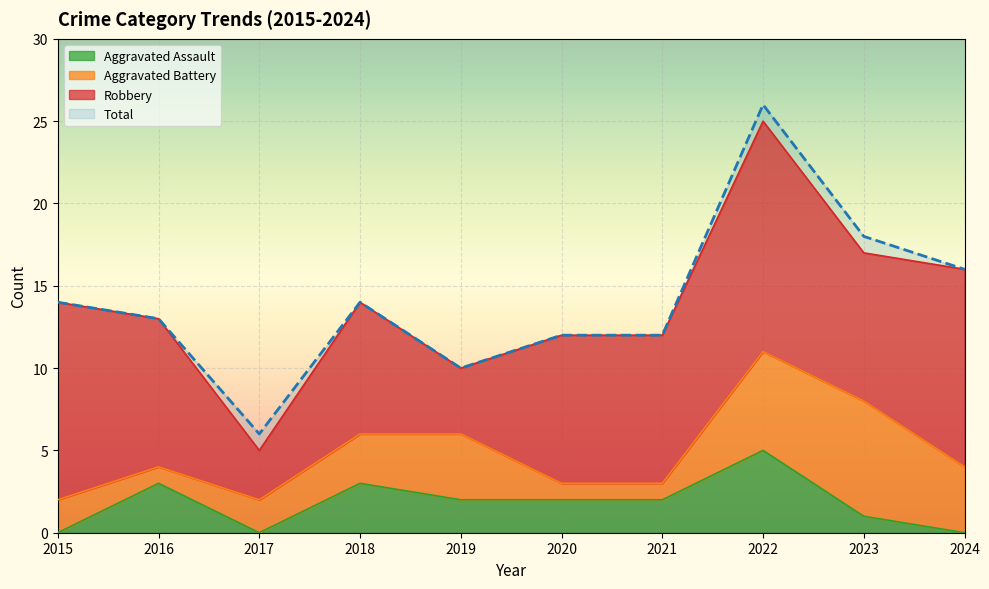

Between 2024 and 2022, which is larger?

2022